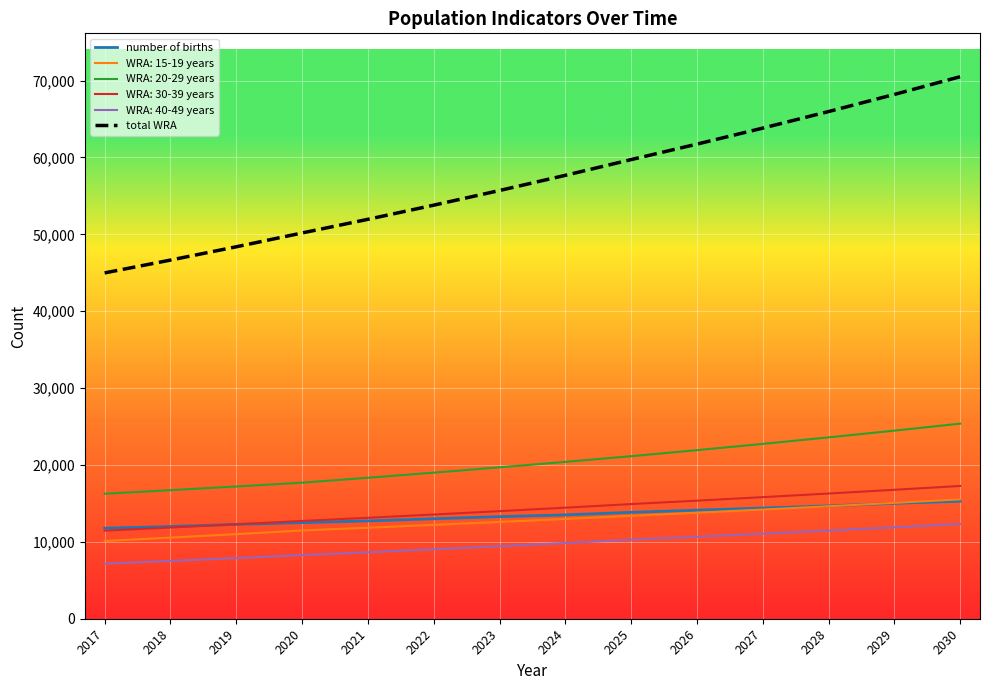

What is the spread (max minus min) of values at 2022?

44763.6